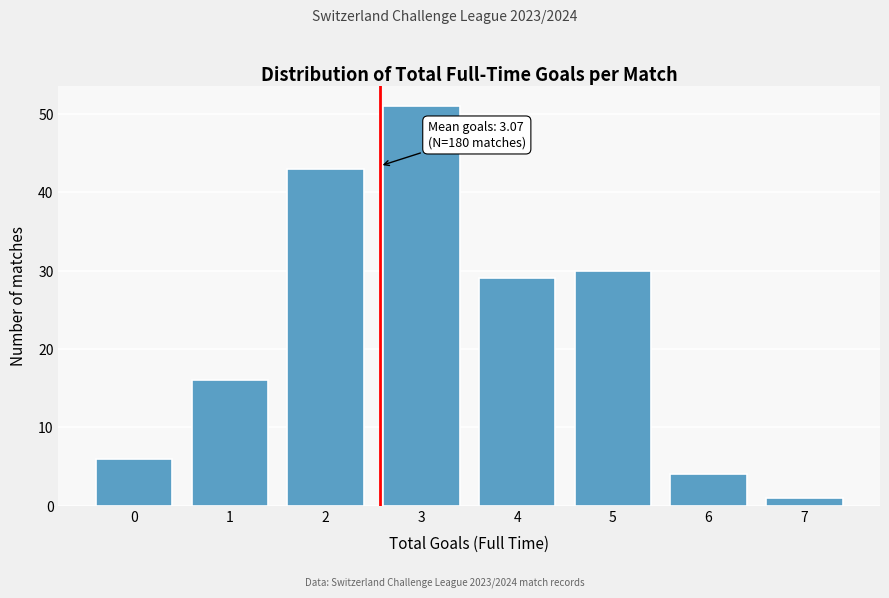

Reading left to right, list all the values displayed in this chart.

6	16	43	51	29	30	4	1